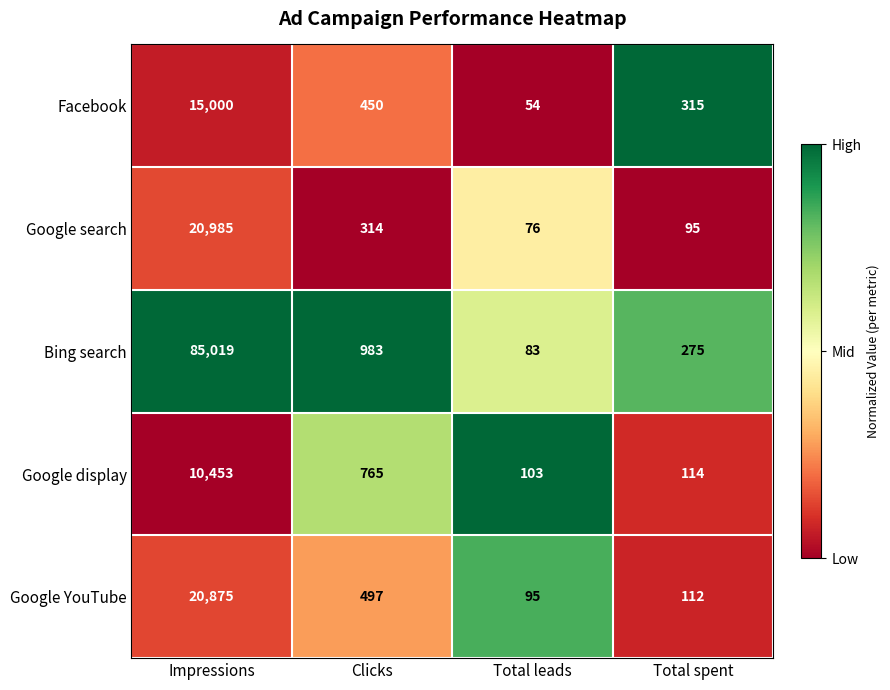

What is the spread (max minus min) of values at Clicks?

669